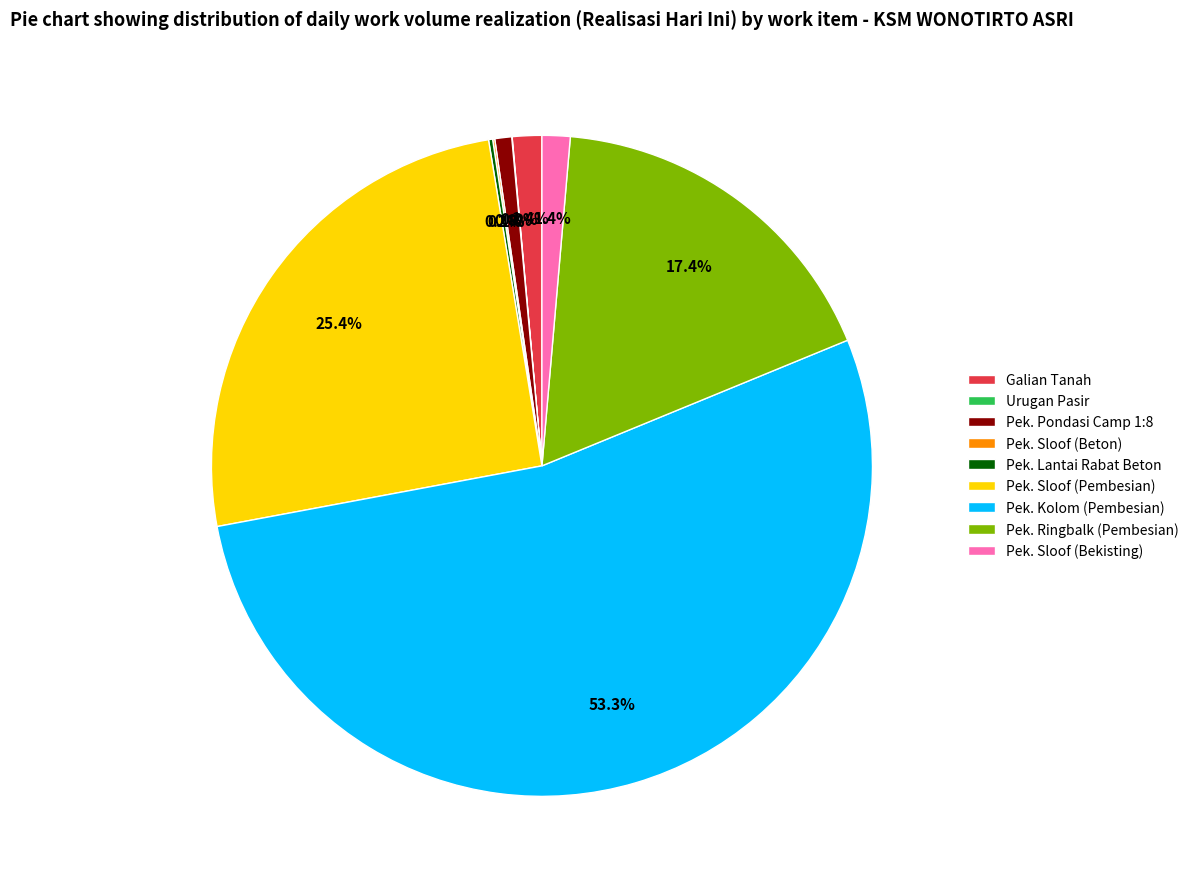

To the nearest percent, what percentage of the pie is Pek. Sloof (Bekisting)?

1%